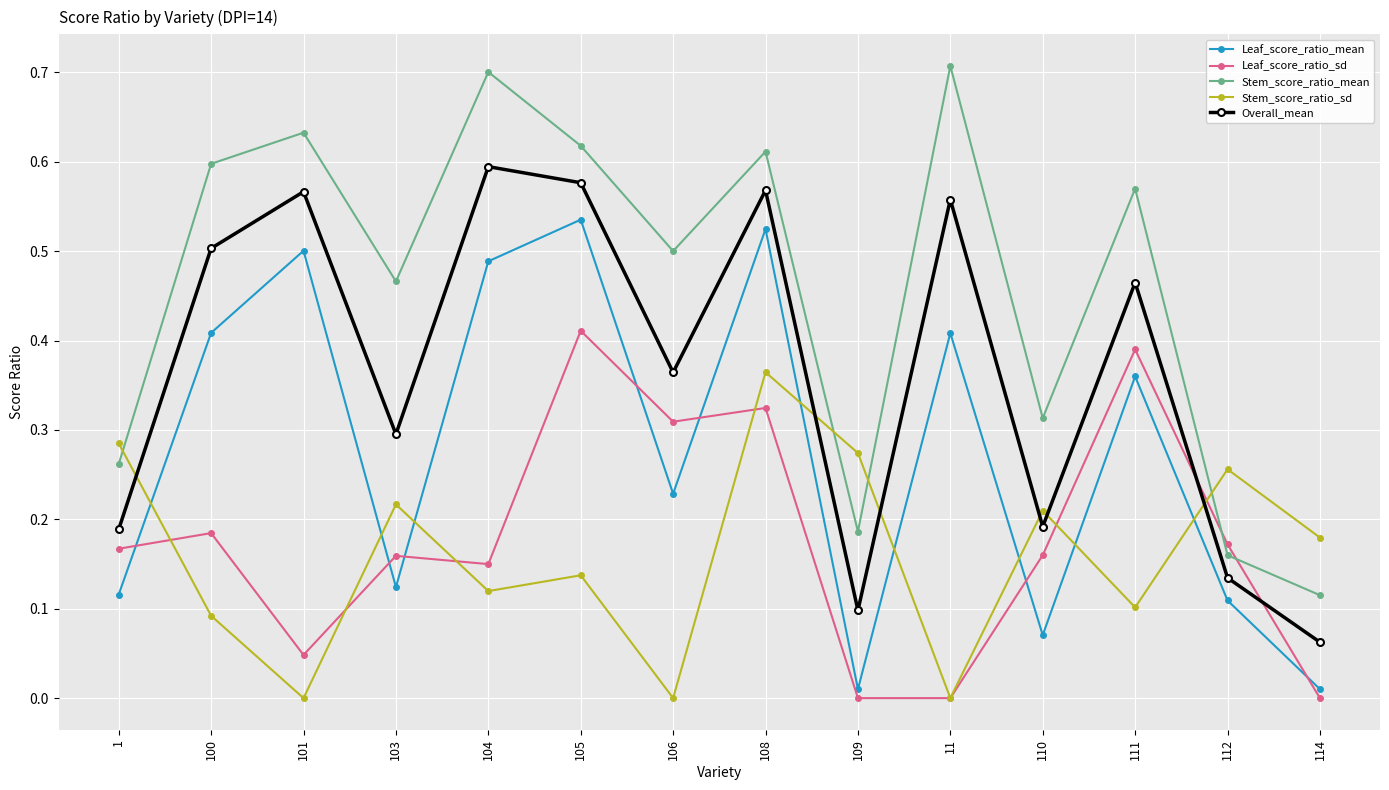

Which series changed the most between 1 and 103?

Stem_score_ratio_mean